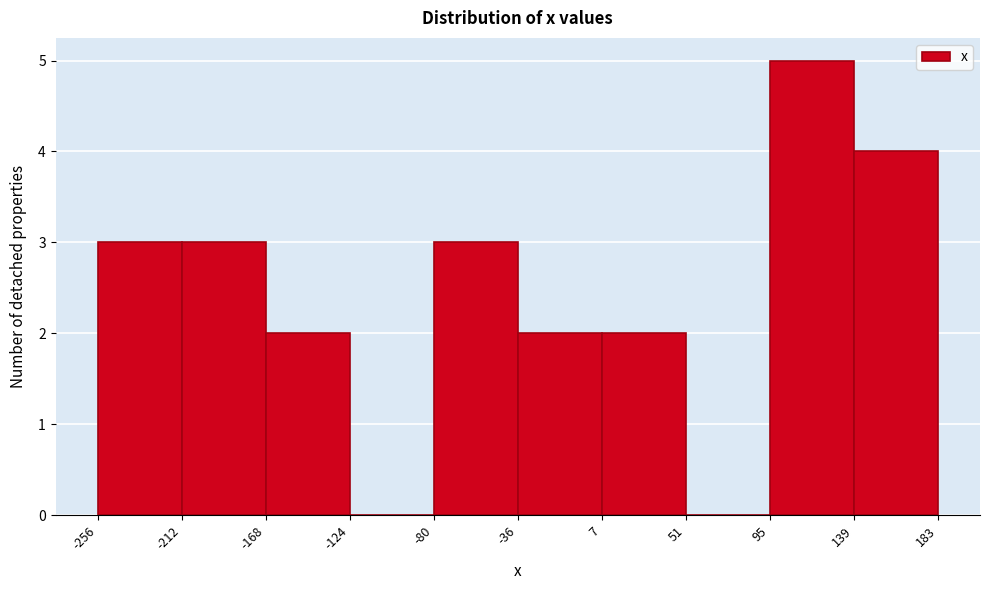

Reading left to right, list every bar in this chart as the range it spans on the x-axis followed by its height. The values are not printed on the chart, so give them approximately, as read against the axis.

-256 to -212: 3
-212 to -168: 3
-168 to -124: 2
-124 to -80: 0
-80 to -36: 3
-36 to 7: 2
7 to 51: 2
51 to 95: 0
95 to 139: 5
139 to 183: 4